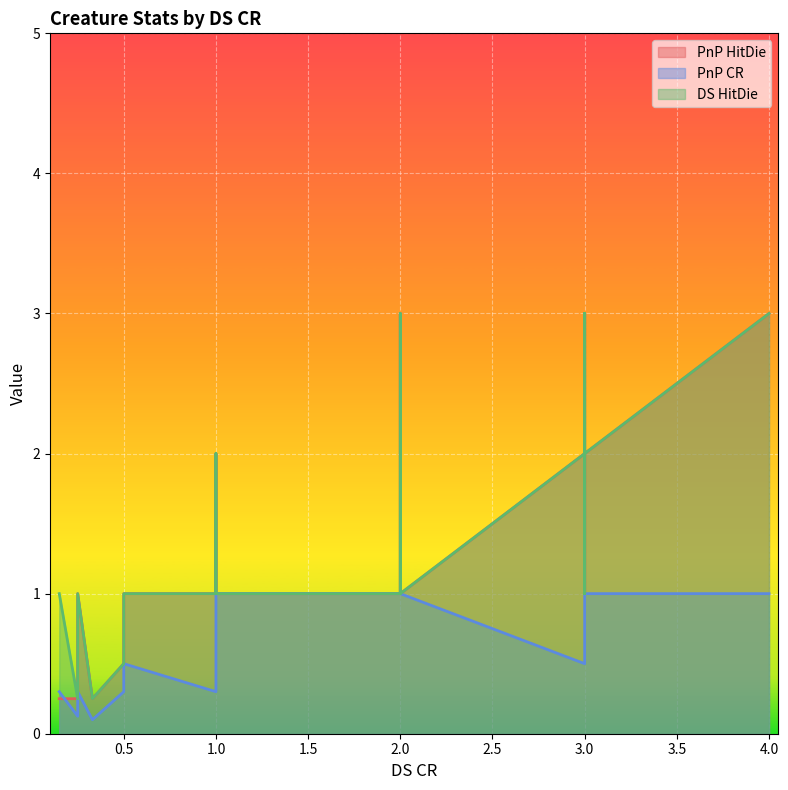

Rank the categories by PnP HitDie value from lowest to highest.

0, 1, 4, 2, 3, 5, 6, 7, 8, 9, 10, 11, 12, 13, 14, 15, 16, 17, 18, 19, 20, 27, 34, 35, 38, 39, 21, 22, 23, 26, 30, 31, 33, 36, 24, 25, 28, 29, 32, 37